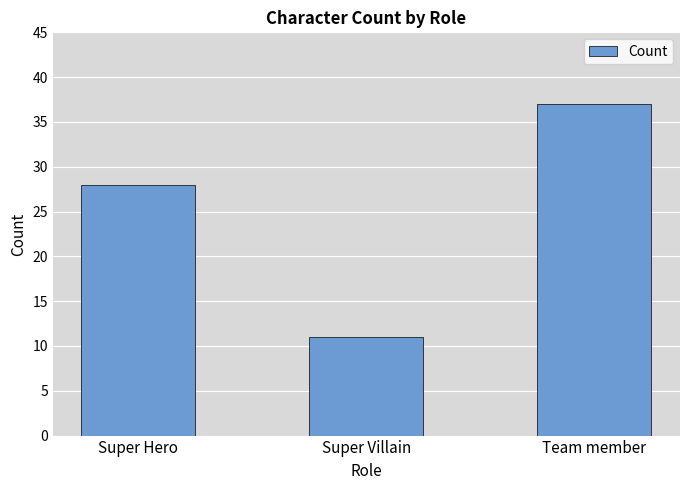

Between Super Villain and Super Hero, which is larger?

Super Hero